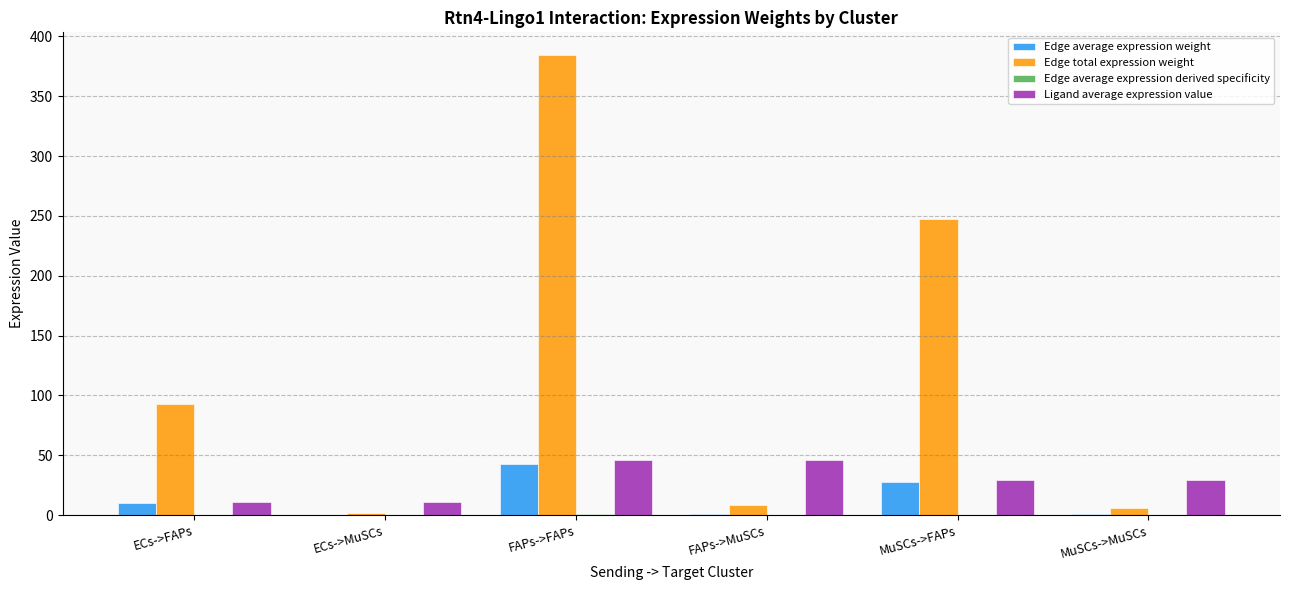

What value does the Ligand average expression value series have at FAPs->FAPs?

46.2